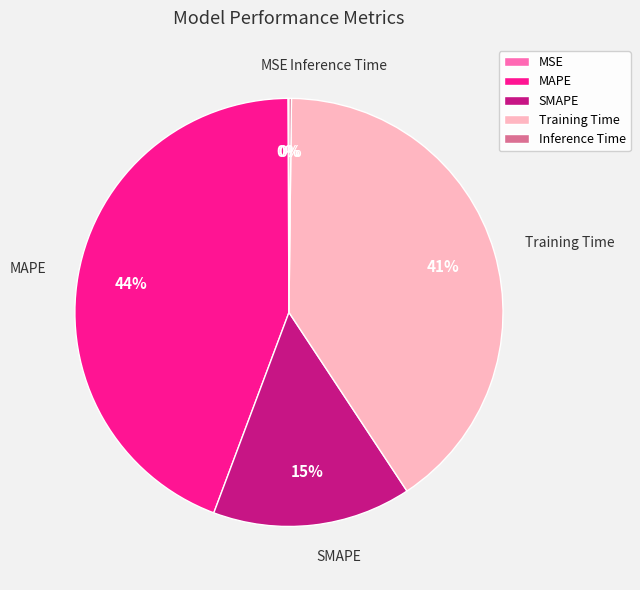

Which slice is the largest?

MAPE